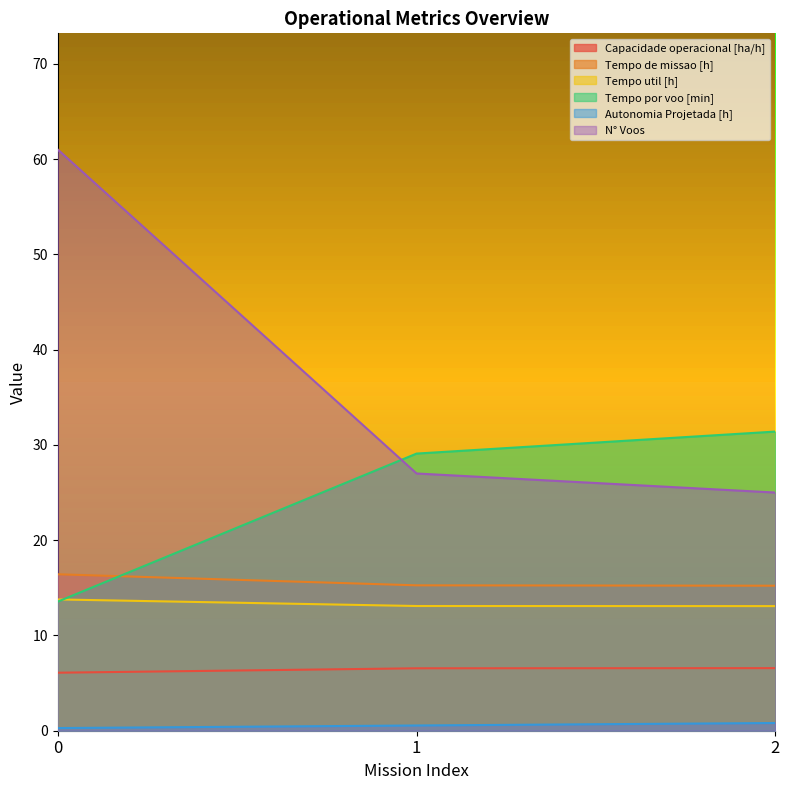

Reading right to left, extract all data points from this chart.

Capacidade operacional [ha/h]: 2=6.6	1=6.6	0=6.1
Tempo de missao [h]: 2=15.2	1=15.3	0=16.4
Tempo util [h]: 2=13.1	1=13.1	0=13.8
Tempo por voo [min]: 2=31.4	1=29.1	0=13.6
Autonomia Projetada [h]: 2=0.8	1=0.6	0=0.3
N° Voos: 2=25.0	1=27.0	0=61.0